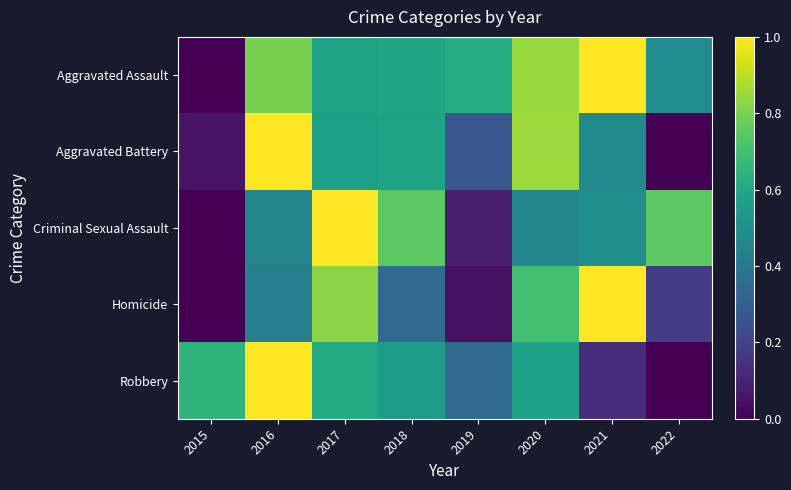

At how many categories does at least one series exceed 0?

8